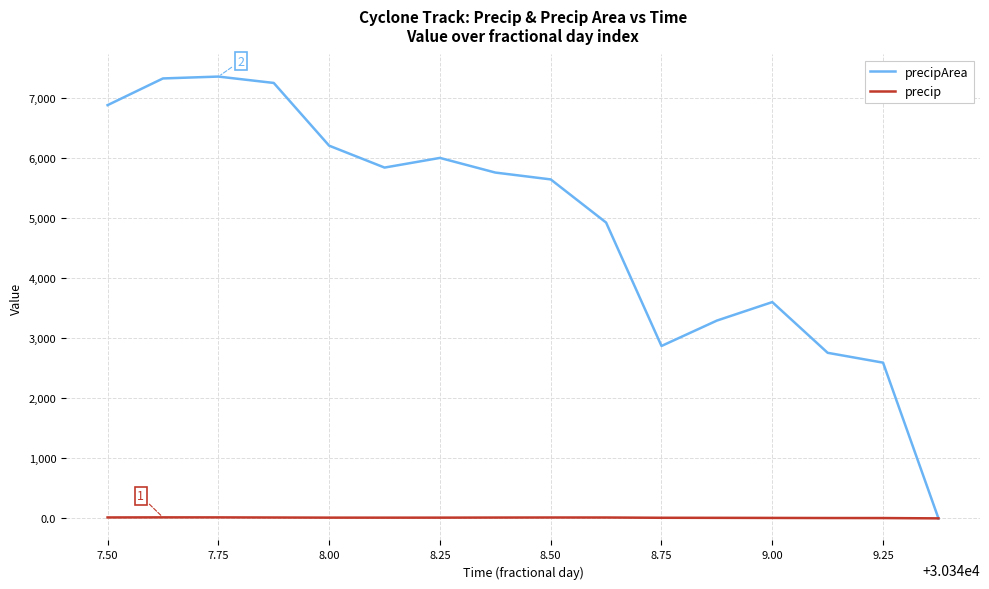

Which series has the largest total across all categories?

precipArea